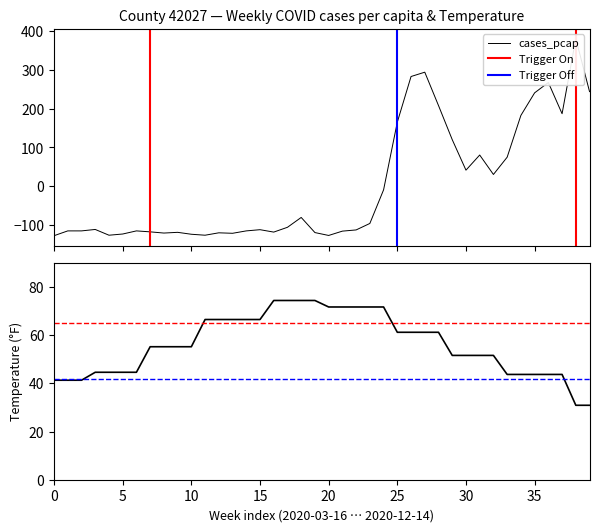

What is the difference between the second highest and second lowest values in the cases_pcap series?

421.2